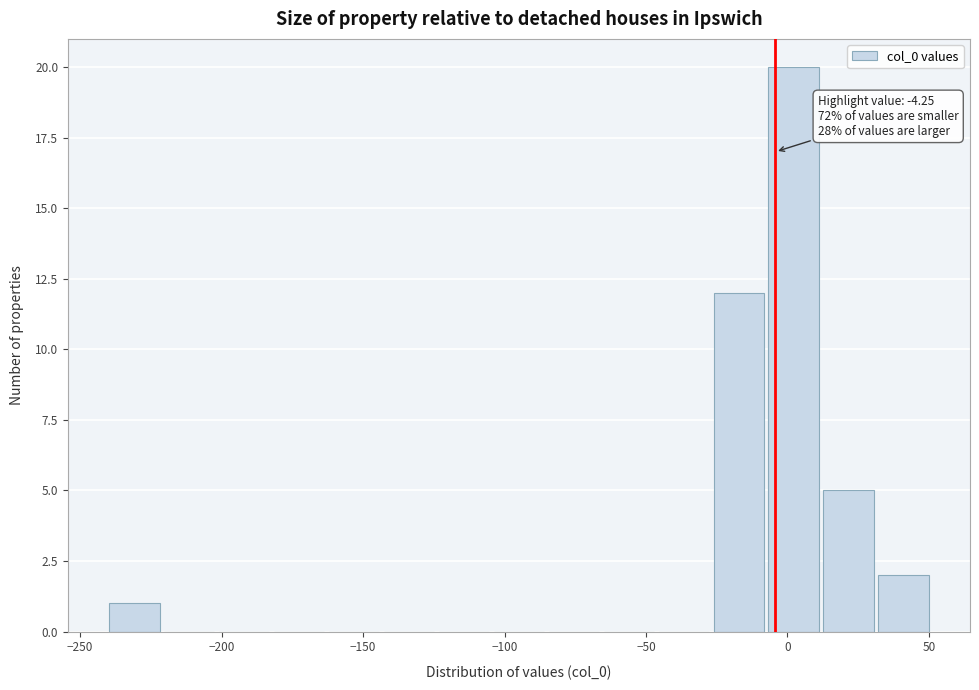

Around what value on the x-axis is the tallest bar? Give the approximate position of its centre, as read against the axis.

0